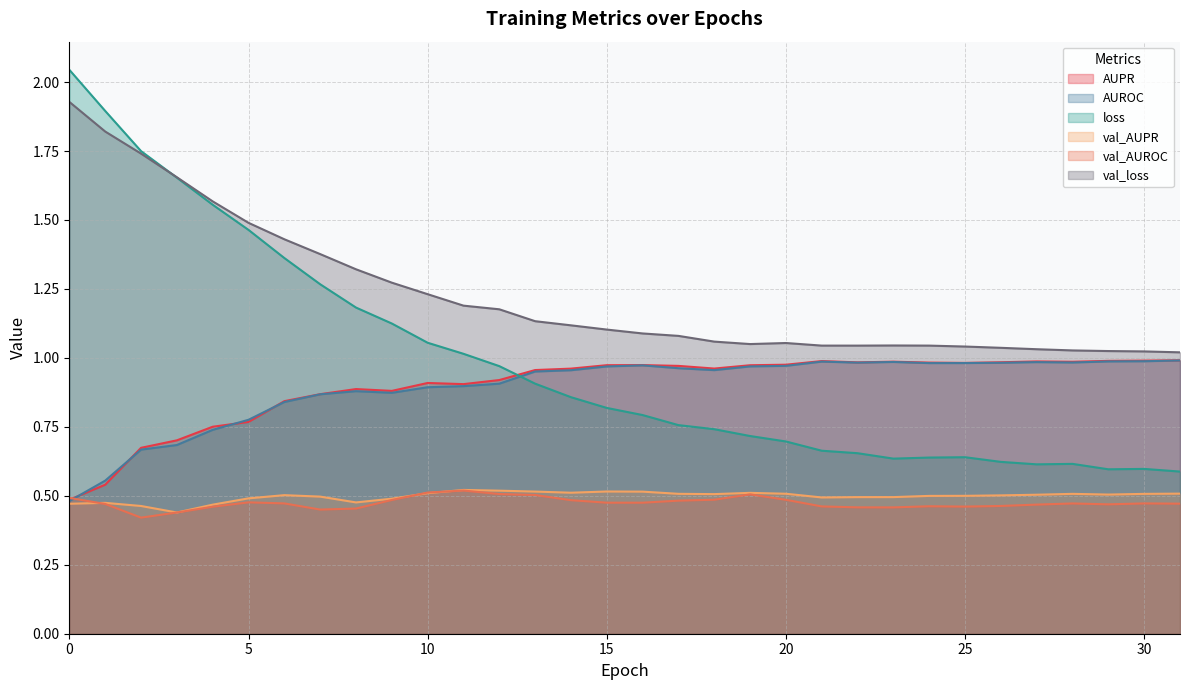

What is the difference between the val_loss values at 4 and 9?

0.3